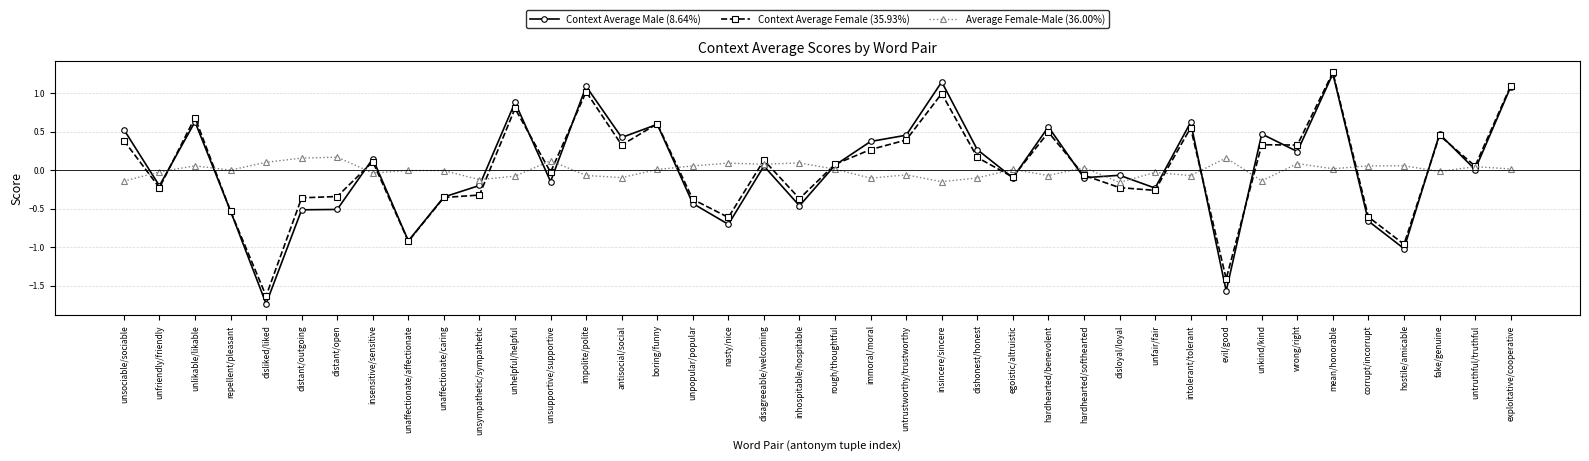

True or false: Context Average Male (8.64%) has a value of 0.4 at immoral/moral.

True